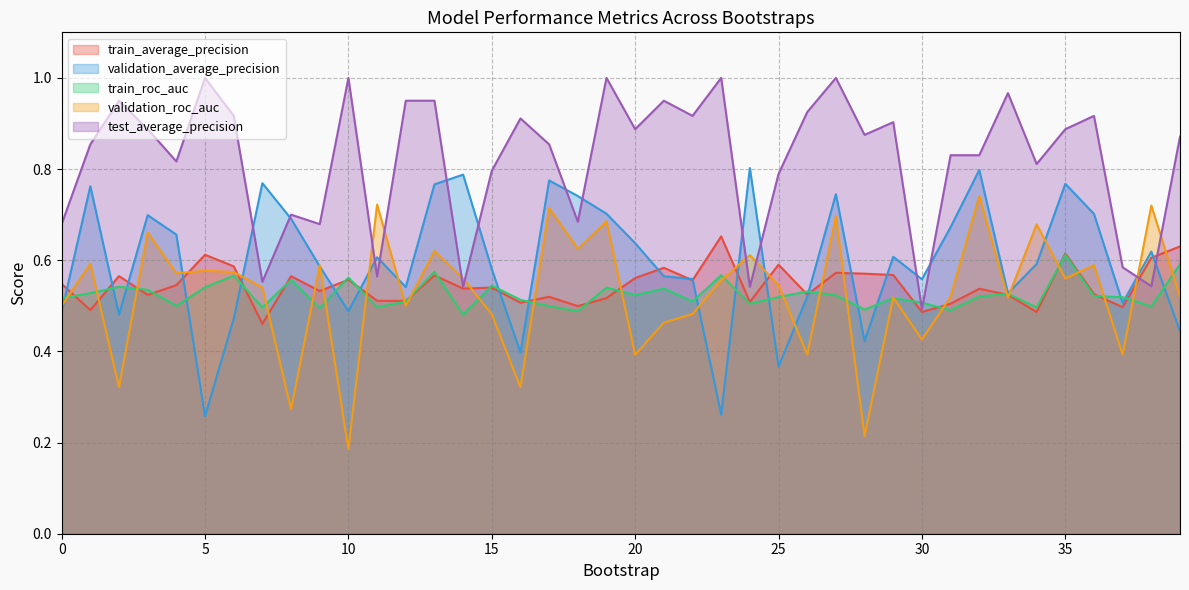

What is the sum of the validation_average_precision values at 24 and 6?

1.3